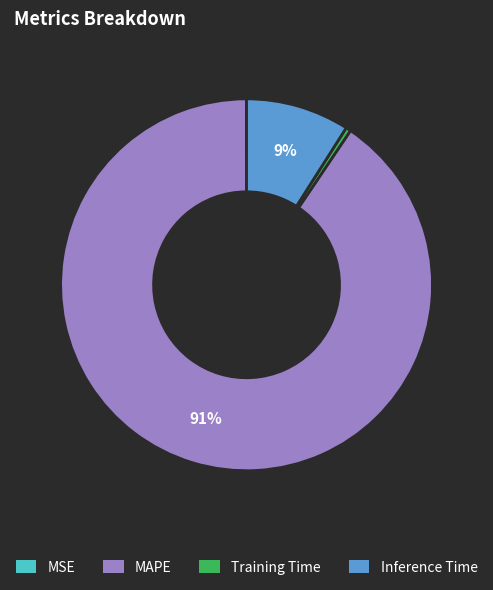

The Inference Time slice represents 9% of the pie. True or false?

True